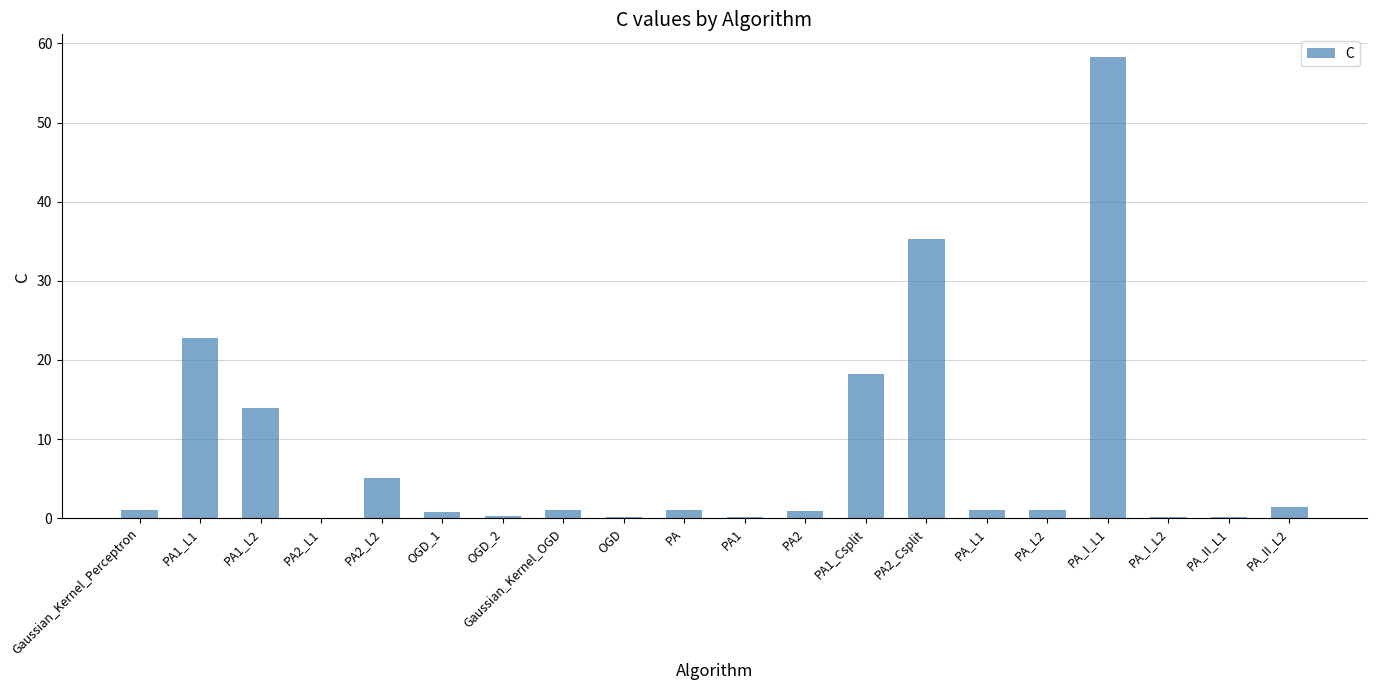

The value at PA1_Csplit is 27.8. True or false?

False